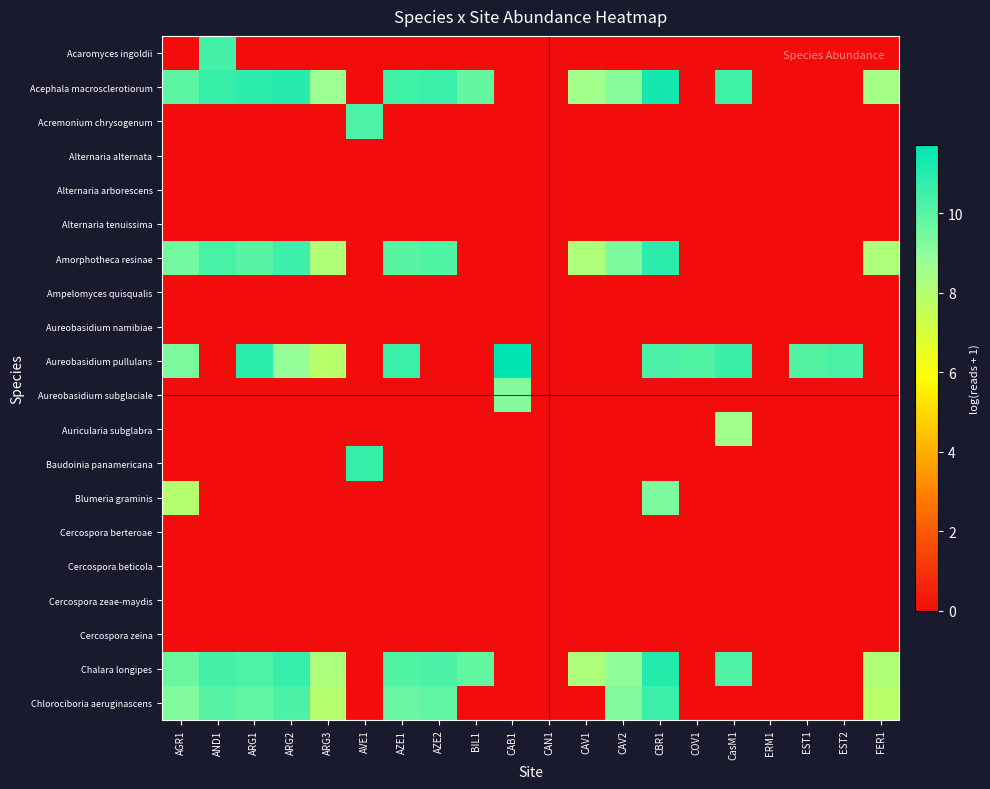

Reading left to right, what are all the values shown in this chart?

Acaromyces ingoldii: AGR1=0.0	AND1=10.4	ARG1=0.0	ARG2=0.0	ARG3=0.0	AVE1=0.0	AZE1=0.0	AZE2=0.0	BIL1=0.0	CAB1=0.0	CAN1=0.0	CAV1=0.0	CAV2=0.0	CBR1=0.0	COV1=0.0	CasM1=0.0	ERM1=0.0	EST1=0.0	EST2=0.0	FER1=0.0
Acephala macrosclerotiorum: AGR1=10.0	AND1=10.7	ARG1=10.8	ARG2=11.0	ARG3=8.6	AVE1=0.0	AZE1=10.5	AZE2=10.6	BIL1=9.8	CAB1=0.0	CAN1=0.0	CAV1=8.5	CAV2=9.1	CBR1=11.3	COV1=0.0	CasM1=10.5	ERM1=0.0	EST1=0.0	EST2=0.0	FER1=8.4
Acremonium chrysogenum: AGR1=0.0	AND1=0.0	ARG1=0.0	ARG2=0.0	ARG3=0.0	AVE1=10.2	AZE1=0.0	AZE2=0.0	BIL1=0.0	CAB1=0.0	CAN1=0.0	CAV1=0.0	CAV2=0.0	CBR1=0.0	COV1=0.0	CasM1=0.0	ERM1=0.0	EST1=0.0	EST2=0.0	FER1=0.0
Alternaria alternata: AGR1=0.0	AND1=0.0	ARG1=0.0	ARG2=0.0	ARG3=0.0	AVE1=0.0	AZE1=0.0	AZE2=0.0	BIL1=0.0	CAB1=0.0	CAN1=0.0	CAV1=0.0	CAV2=0.0	CBR1=0.0	COV1=0.0	CasM1=0.0	ERM1=0.0	EST1=0.0	EST2=0.0	FER1=0.0
Alternaria arborescens: AGR1=0.0	AND1=0.0	ARG1=0.0	ARG2=0.0	ARG3=0.0	AVE1=0.0	AZE1=0.0	AZE2=0.0	BIL1=0.0	CAB1=0.0	CAN1=0.0	CAV1=0.0	CAV2=0.0	CBR1=0.0	COV1=0.0	CasM1=0.0	ERM1=0.0	EST1=0.0	EST2=0.0	FER1=0.0
Alternaria tenuissima: AGR1=0.0	AND1=0.0	ARG1=0.0	ARG2=0.0	ARG3=0.0	AVE1=0.0	AZE1=0.0	AZE2=0.0	BIL1=0.0	CAB1=0.0	CAN1=0.0	CAV1=0.0	CAV2=0.0	CBR1=0.0	COV1=0.0	CasM1=0.0	ERM1=0.0	EST1=0.0	EST2=0.0	FER1=0.0
Amorphotheca resinae: AGR1=9.5	AND1=10.3	ARG1=10.0	ARG2=10.5	ARG3=8.1	AVE1=0.0	AZE1=10.0	AZE2=10.2	BIL1=0.0	CAB1=0.0	CAN1=0.0	CAV1=8.2	CAV2=9.3	CBR1=10.9	COV1=0.0	CasM1=0.0	ERM1=0.0	EST1=0.0	EST2=0.0	FER1=8.2
Ampelomyces quisqualis: AGR1=0.0	AND1=0.0	ARG1=0.0	ARG2=0.0	ARG3=0.0	AVE1=0.0	AZE1=0.0	AZE2=0.0	BIL1=0.0	CAB1=0.0	CAN1=0.0	CAV1=0.0	CAV2=0.0	CBR1=0.0	COV1=0.0	CasM1=0.0	ERM1=0.0	EST1=0.0	EST2=0.0	FER1=0.0
Aureobasidium namibiae: AGR1=0.0	AND1=0.0	ARG1=0.0	ARG2=0.0	ARG3=0.0	AVE1=0.0	AZE1=0.0	AZE2=0.0	BIL1=0.0	CAB1=0.0	CAN1=0.0	CAV1=0.0	CAV2=0.0	CBR1=0.0	COV1=0.0	CasM1=0.0	ERM1=0.0	EST1=0.0	EST2=0.0	FER1=0.0
Aureobasidium pullulans: AGR1=9.4	AND1=0.0	ARG1=10.9	ARG2=8.8	ARG3=7.9	AVE1=0.0	AZE1=10.6	AZE2=0.0	BIL1=0.0	CAB1=11.7	CAN1=0.0	CAV1=0.0	CAV2=0.0	CBR1=10.3	COV1=10.1	CasM1=10.6	ERM1=0.0	EST1=10.1	EST2=10.3	FER1=0.0
Aureobasidium subglaciale: AGR1=0.0	AND1=0.0	ARG1=0.0	ARG2=0.0	ARG3=0.0	AVE1=0.0	AZE1=0.0	AZE2=0.0	BIL1=0.0	CAB1=9.2	CAN1=0.0	CAV1=0.0	CAV2=0.0	CBR1=0.0	COV1=0.0	CasM1=0.0	ERM1=0.0	EST1=0.0	EST2=0.0	FER1=0.0
Auricularia subglabra: AGR1=0.0	AND1=0.0	ARG1=0.0	ARG2=0.0	ARG3=0.0	AVE1=0.0	AZE1=0.0	AZE2=0.0	BIL1=0.0	CAB1=0.0	CAN1=0.0	CAV1=0.0	CAV2=0.0	CBR1=0.0	COV1=0.0	CasM1=8.5	ERM1=0.0	EST1=0.0	EST2=0.0	FER1=0.0
Baudoinia panamericana: AGR1=0.0	AND1=0.0	ARG1=0.0	ARG2=0.0	ARG3=0.0	AVE1=10.7	AZE1=0.0	AZE2=0.0	BIL1=0.0	CAB1=0.0	CAN1=0.0	CAV1=0.0	CAV2=0.0	CBR1=0.0	COV1=0.0	CasM1=0.0	ERM1=0.0	EST1=0.0	EST2=0.0	FER1=0.0
Blumeria graminis: AGR1=7.9	AND1=0.0	ARG1=0.0	ARG2=0.0	ARG3=0.0	AVE1=0.0	AZE1=0.0	AZE2=0.0	BIL1=0.0	CAB1=0.0	CAN1=0.0	CAV1=0.0	CAV2=0.0	CBR1=9.3	COV1=0.0	CasM1=0.0	ERM1=0.0	EST1=0.0	EST2=0.0	FER1=0.0
Cercospora berteroae: AGR1=0.0	AND1=0.0	ARG1=0.0	ARG2=0.0	ARG3=0.0	AVE1=0.0	AZE1=0.0	AZE2=0.0	BIL1=0.0	CAB1=0.0	CAN1=0.0	CAV1=0.0	CAV2=0.0	CBR1=0.0	COV1=0.0	CasM1=0.0	ERM1=0.0	EST1=0.0	EST2=0.0	FER1=0.0
Cercospora beticola: AGR1=0.0	AND1=0.0	ARG1=0.0	ARG2=0.0	ARG3=0.0	AVE1=0.0	AZE1=0.0	AZE2=0.0	BIL1=0.0	CAB1=0.0	CAN1=0.0	CAV1=0.0	CAV2=0.0	CBR1=0.0	COV1=0.0	CasM1=0.0	ERM1=0.0	EST1=0.0	EST2=0.0	FER1=0.0
Cercospora zeae-maydis: AGR1=0.0	AND1=0.0	ARG1=0.0	ARG2=0.0	ARG3=0.0	AVE1=0.0	AZE1=0.0	AZE2=0.0	BIL1=0.0	CAB1=0.0	CAN1=0.0	CAV1=0.0	CAV2=0.0	CBR1=0.0	COV1=0.0	CasM1=0.0	ERM1=0.0	EST1=0.0	EST2=0.0	FER1=0.0
Cercospora zeina: AGR1=0.0	AND1=0.0	ARG1=0.0	ARG2=0.0	ARG3=0.0	AVE1=0.0	AZE1=0.0	AZE2=0.0	BIL1=0.0	CAB1=0.0	CAN1=0.0	CAV1=0.0	CAV2=0.0	CBR1=0.0	COV1=0.0	CasM1=0.0	ERM1=0.0	EST1=0.0	EST2=0.0	FER1=0.0
Chalara longipes: AGR1=9.7	AND1=10.4	ARG1=10.2	ARG2=10.7	ARG3=8.2	AVE1=0.0	AZE1=10.2	AZE2=10.3	BIL1=9.8	CAB1=0.0	CAN1=0.0	CAV1=8.2	CAV2=9.0	CBR1=11.0	COV1=0.0	CasM1=10.2	ERM1=0.0	EST1=0.0	EST2=0.0	FER1=8.1
Chlorociboria aeruginascens: AGR1=9.2	AND1=10.1	ARG1=9.8	ARG2=10.3	ARG3=7.9	AVE1=0.0	AZE1=9.7	AZE2=9.9	BIL1=0.0	CAB1=0.0	CAN1=0.0	CAV1=0.0	CAV2=9.3	CBR1=10.6	COV1=0.0	CasM1=0.0	ERM1=0.0	EST1=0.0	EST2=0.0	FER1=7.9